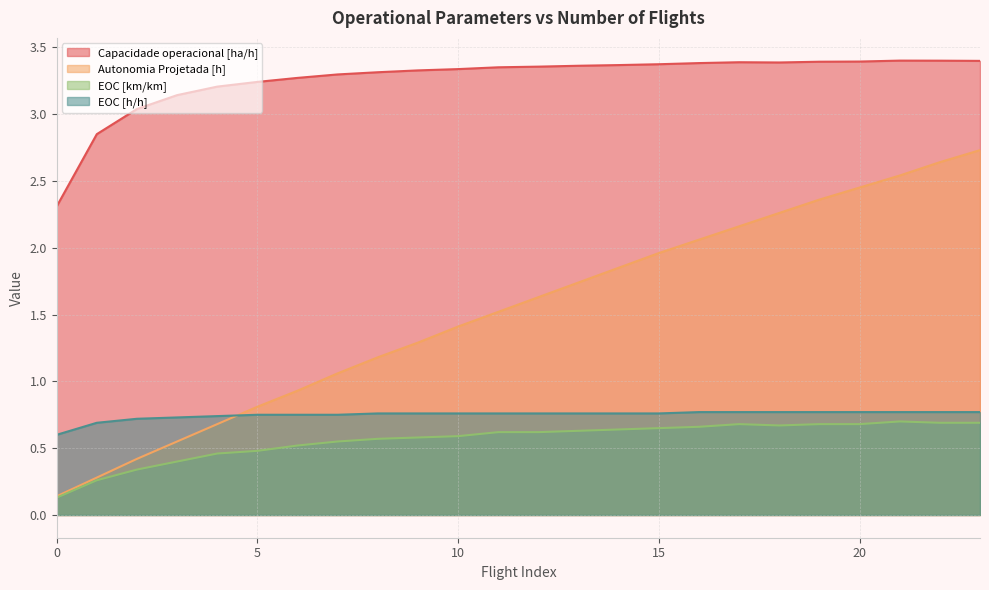

Count the EOC [h/h] values in the range 0 to 1.

24